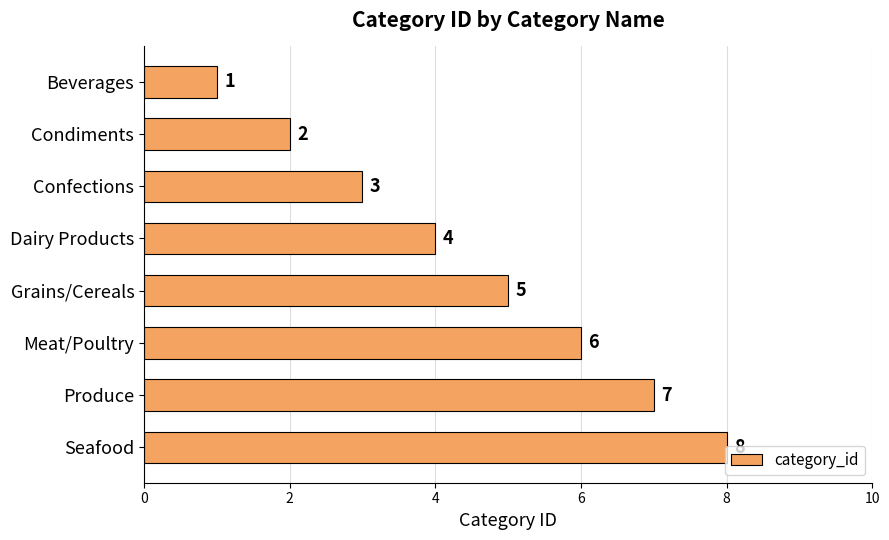

Rank the categories by value from highest to lowest.

Seafood, Produce, Meat/Poultry, Grains/Cereals, Dairy Products, Confections, Condiments, Beverages